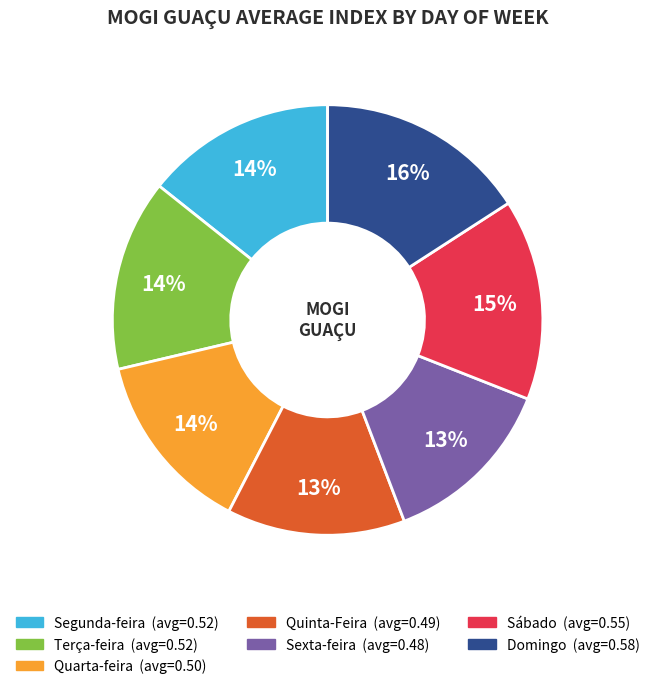

To the nearest percent, what percentage of the pie is Sexta-feira?

13%